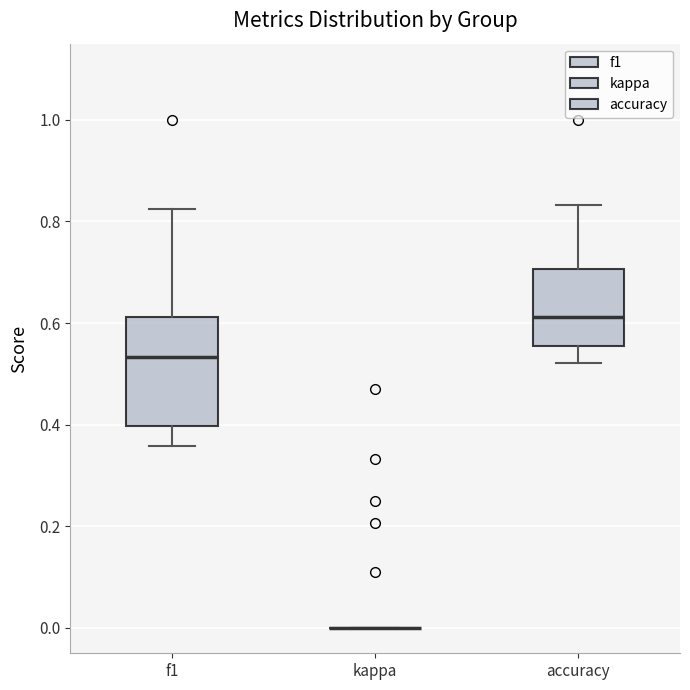

Reading left to right, read every box against the y-axis: the position of its median line, the range the box covers, and the ends of its whiskers. The values are not printed on the chart, so give them approximately, as read against the axis.

f1: median 0.54, box 0.40 to 0.62, whiskers 0.36 to 0.82
kappa: box collapsed to a line at 0.00, whiskers 0.00 to 0.00
accuracy: median 0.62, box 0.56 to 0.70, whiskers 0.52 to 0.84